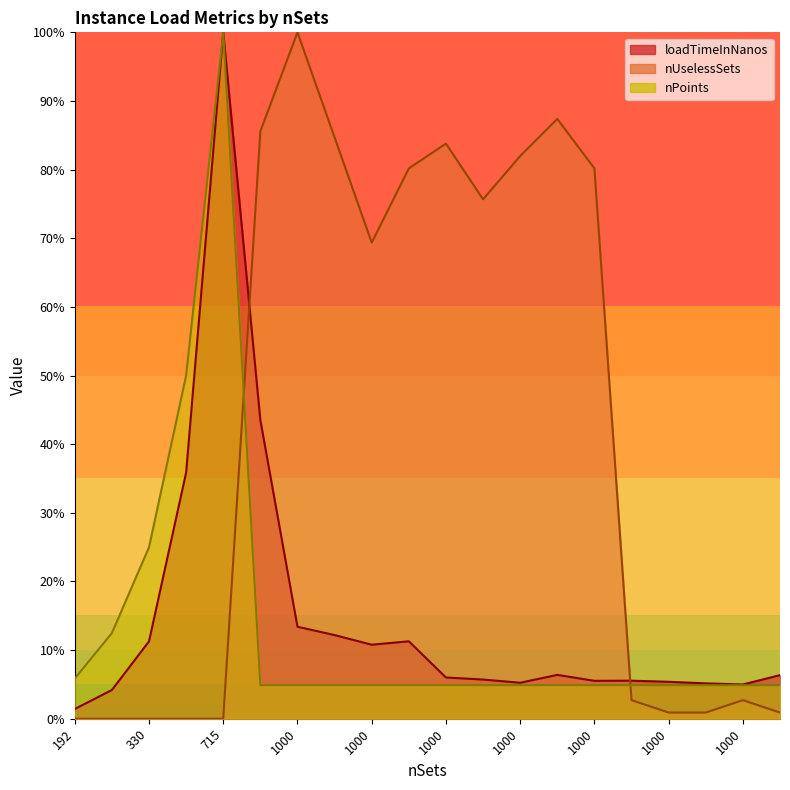

Reading left to right, transcribe all the data shown in this chart.

loadTimeInNanos: 1.4	4.2	11.3	35.9	100.0	43.5	13.4	12.2	10.8	11.3	6.0	5.7	5.2	6.4	5.5	5.5	5.4	5.2	5.0	6.4
nUselessSets: 0.0	0.0	0.0	0.0	0.0	85.6	100.0	84.7	69.4	80.2	83.8	75.7	82.0	87.4	80.2	2.7	0.9	0.9	2.7	0.9
nPoints: 5.9	12.5	25.0	50.0	100.0	4.9	4.9	4.9	4.9	4.9	4.9	4.9	4.9	4.9	4.9	4.9	4.9	4.9	4.9	4.9